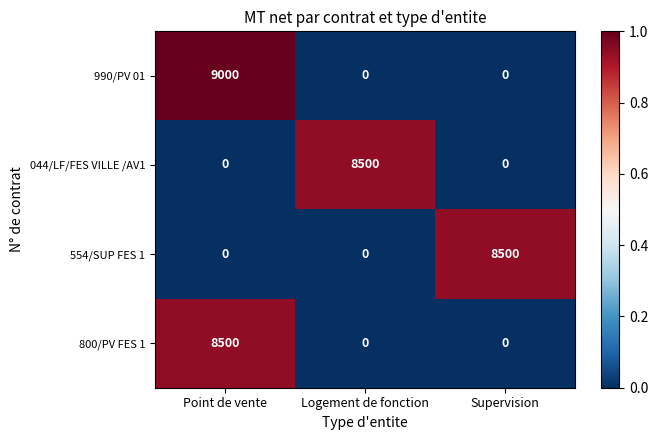

The value of 990/PV 01 at Point de vente is 9000. True or false?

True